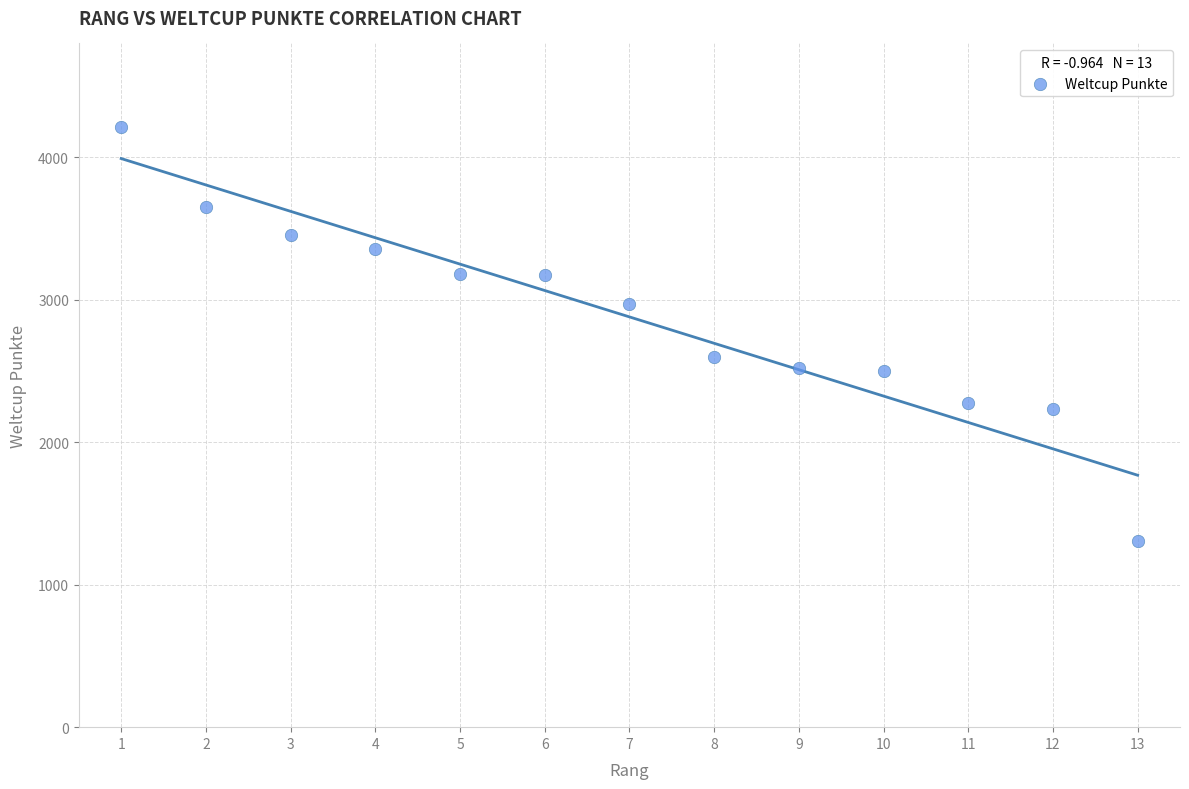

What is the range of Y values (max minus min)?

2907